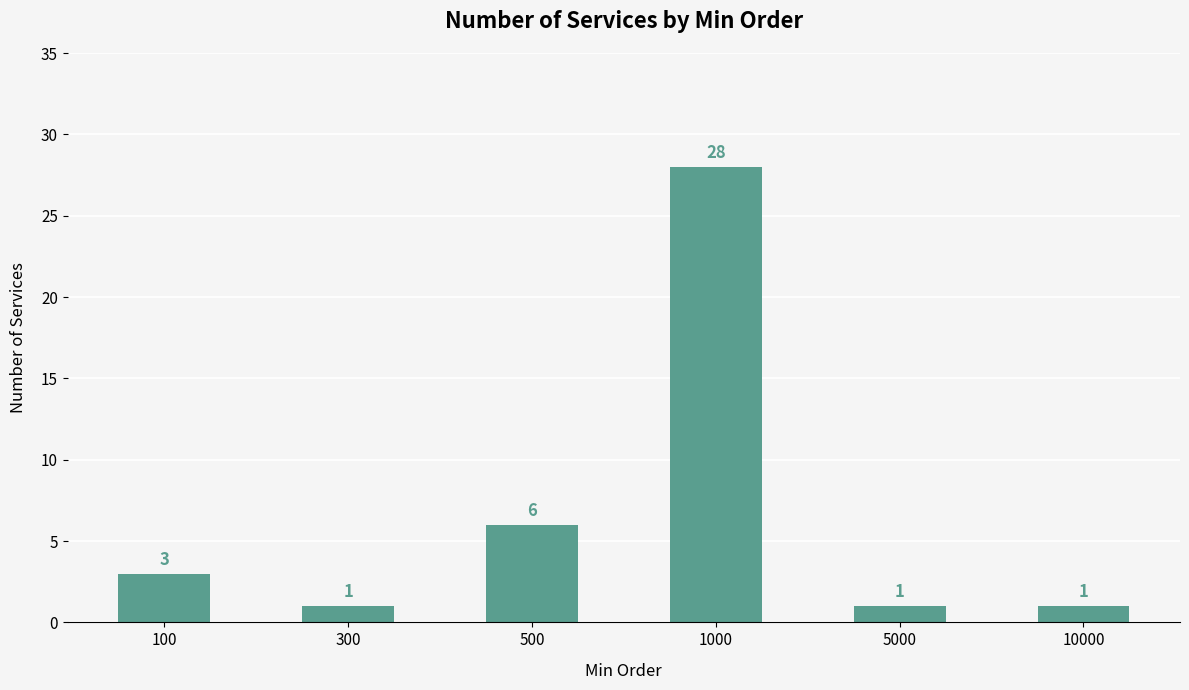

What is the value of the 3rd bar from the left?

6